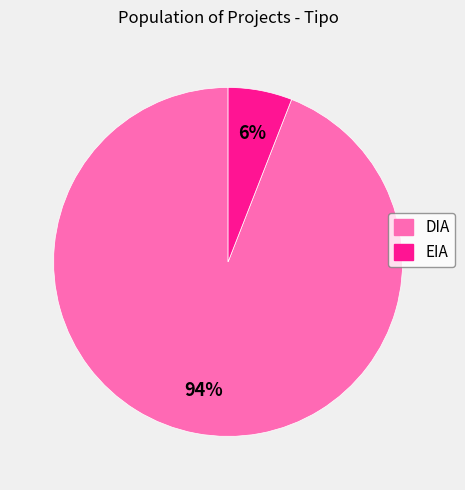

Which has a higher value, DIA or EIA?

DIA